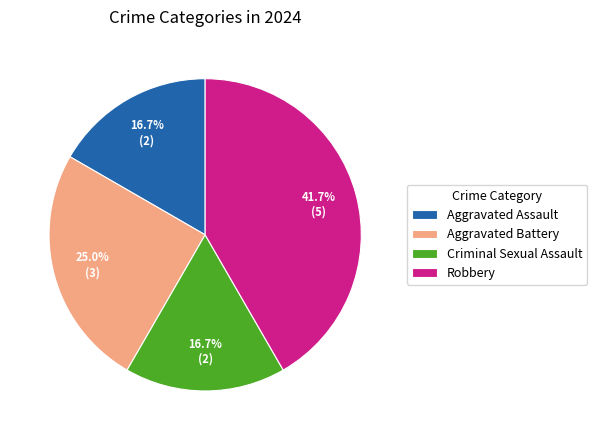

What percentage is the Robbery slice, to the nearest percent?

42%